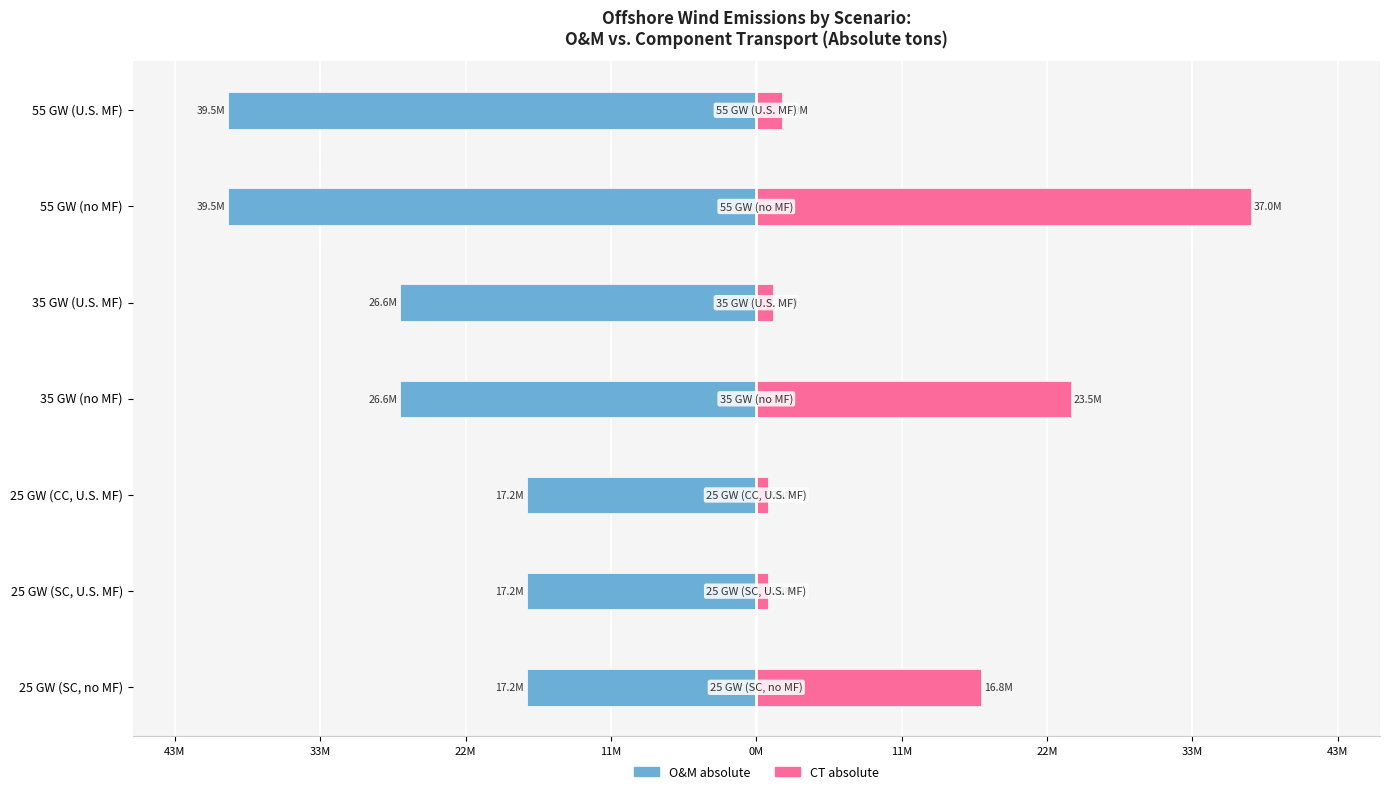

List the series in order of their peak value, highest first.

CT absolute, O&M absolute